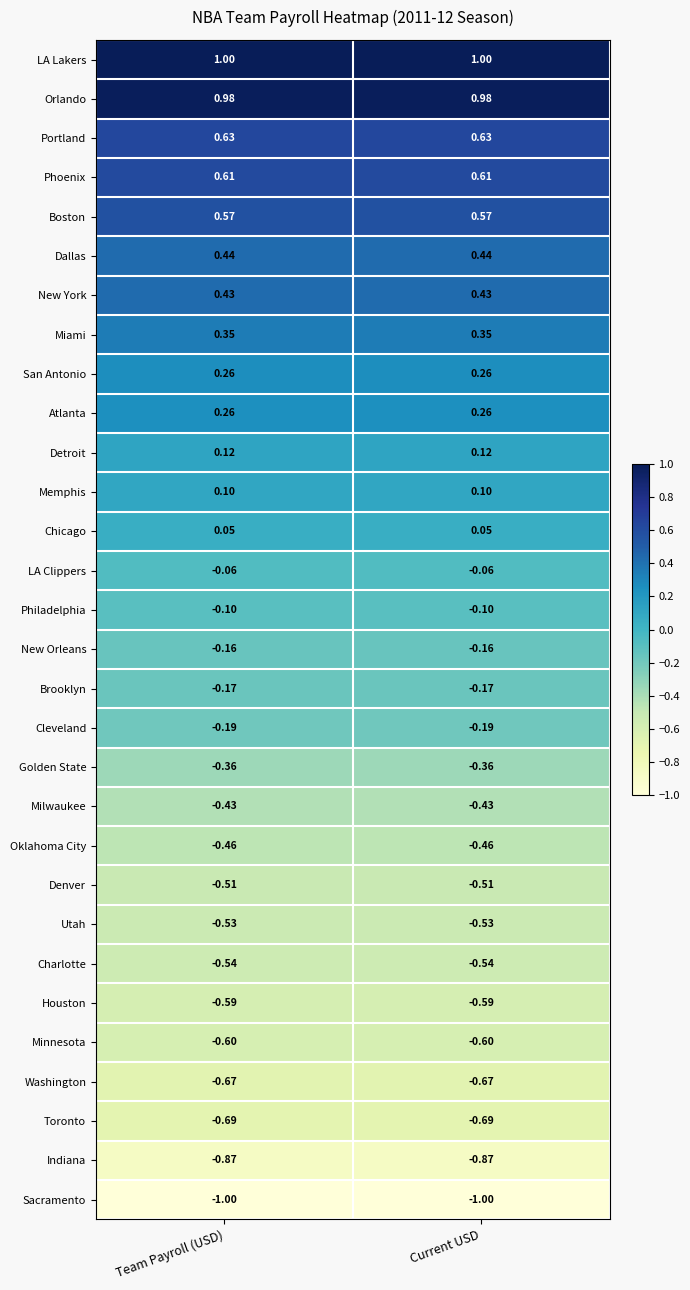

What is the difference between the highest and lowest values at Current USD?

2.0